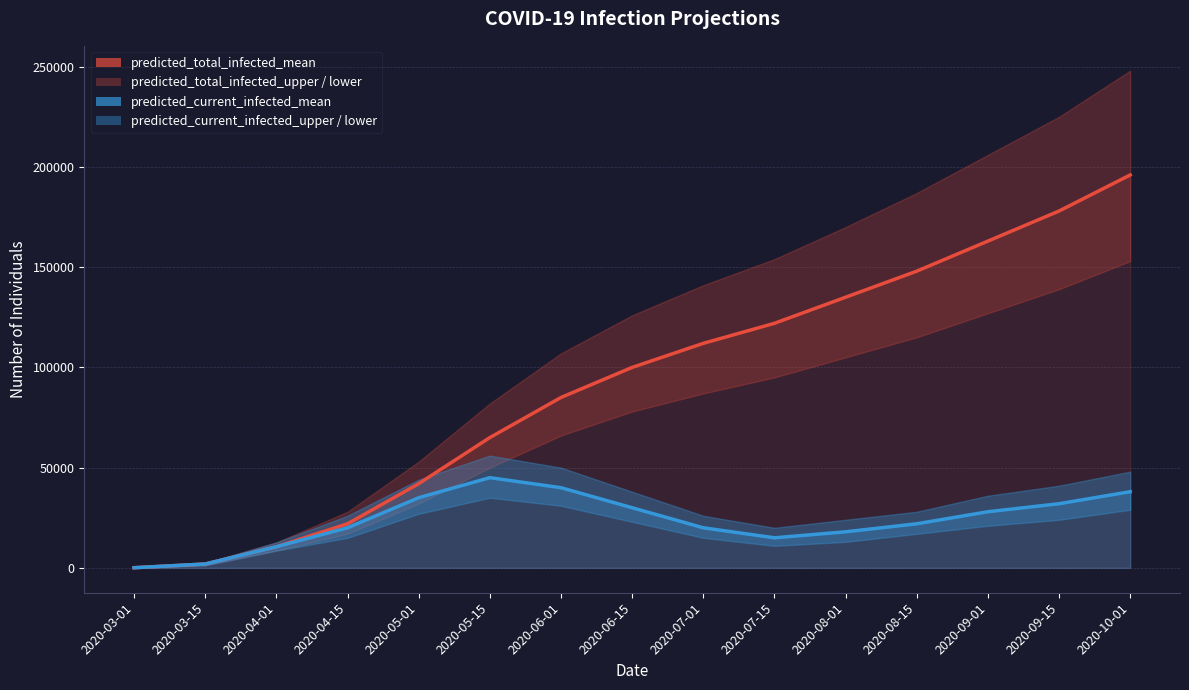

True or false: predicted_current_infected_mean and predicted_total_infected_mean cross at least once.

False